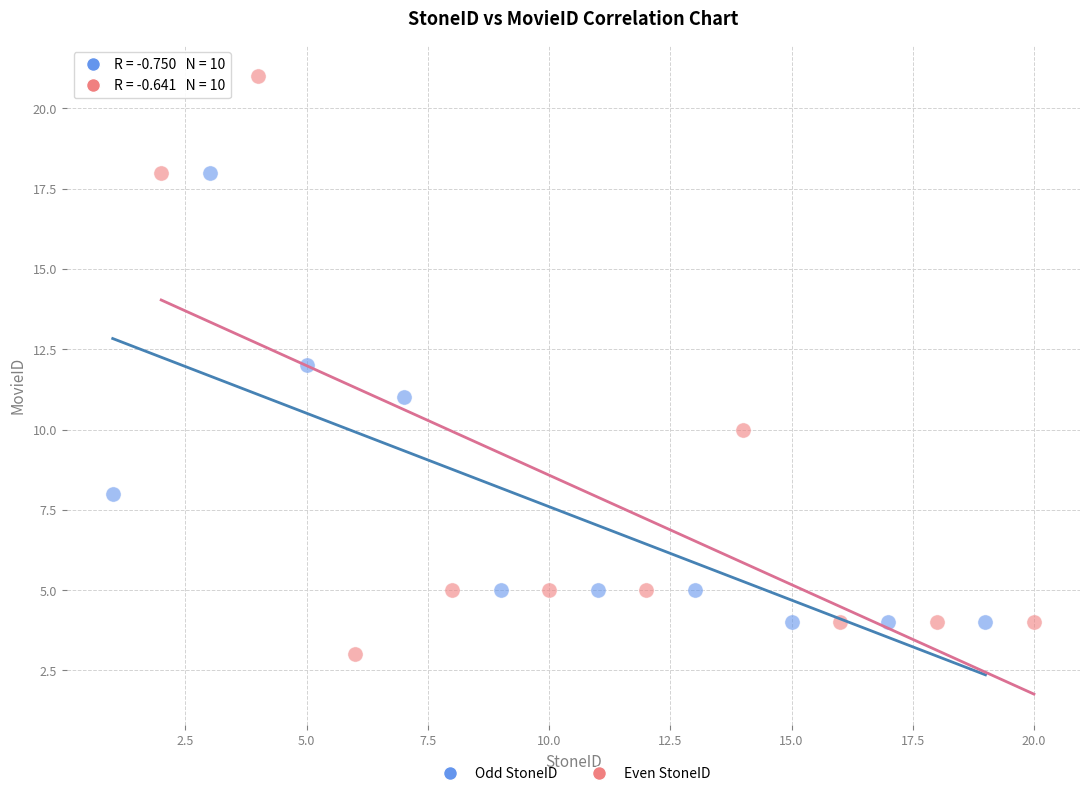

Which series contains the highest Y value?

Even StoneID